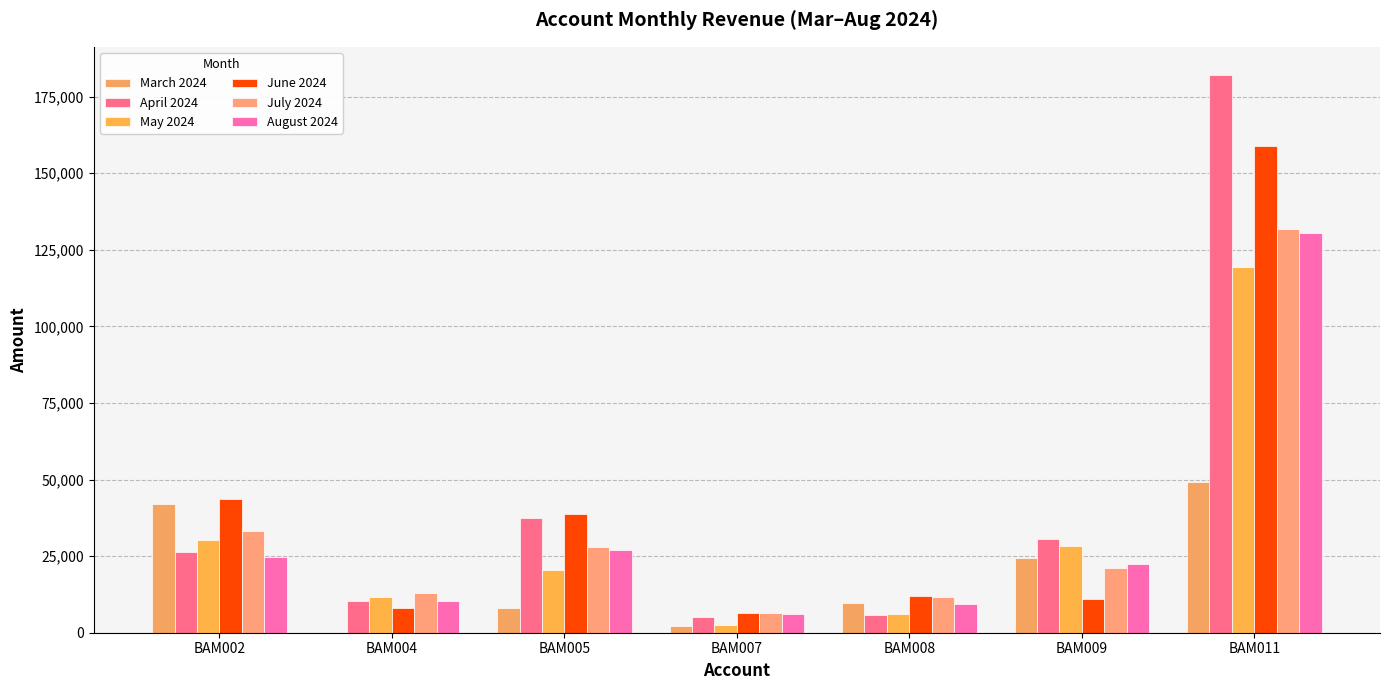

What is the value of the July 2024 bar at the 5th from the left?

11660.4